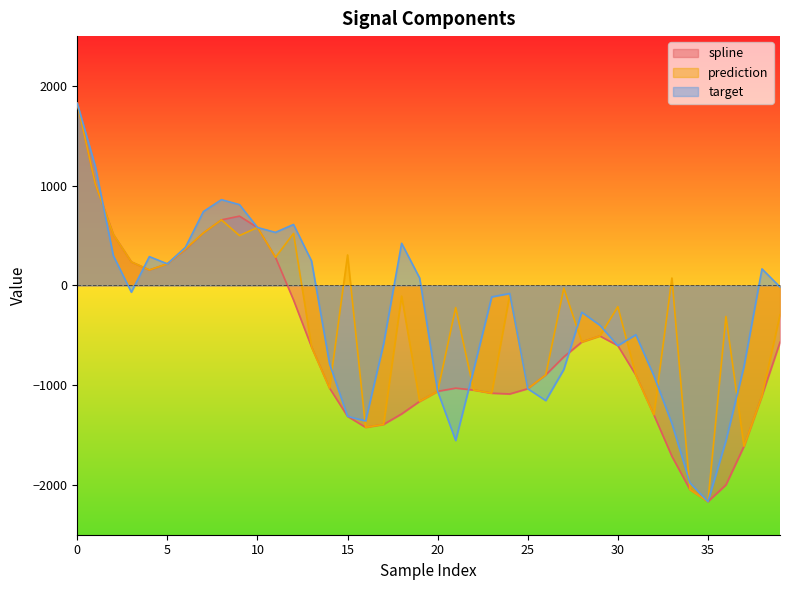

Which series ends up on top after the final intersection of target and spline?

target